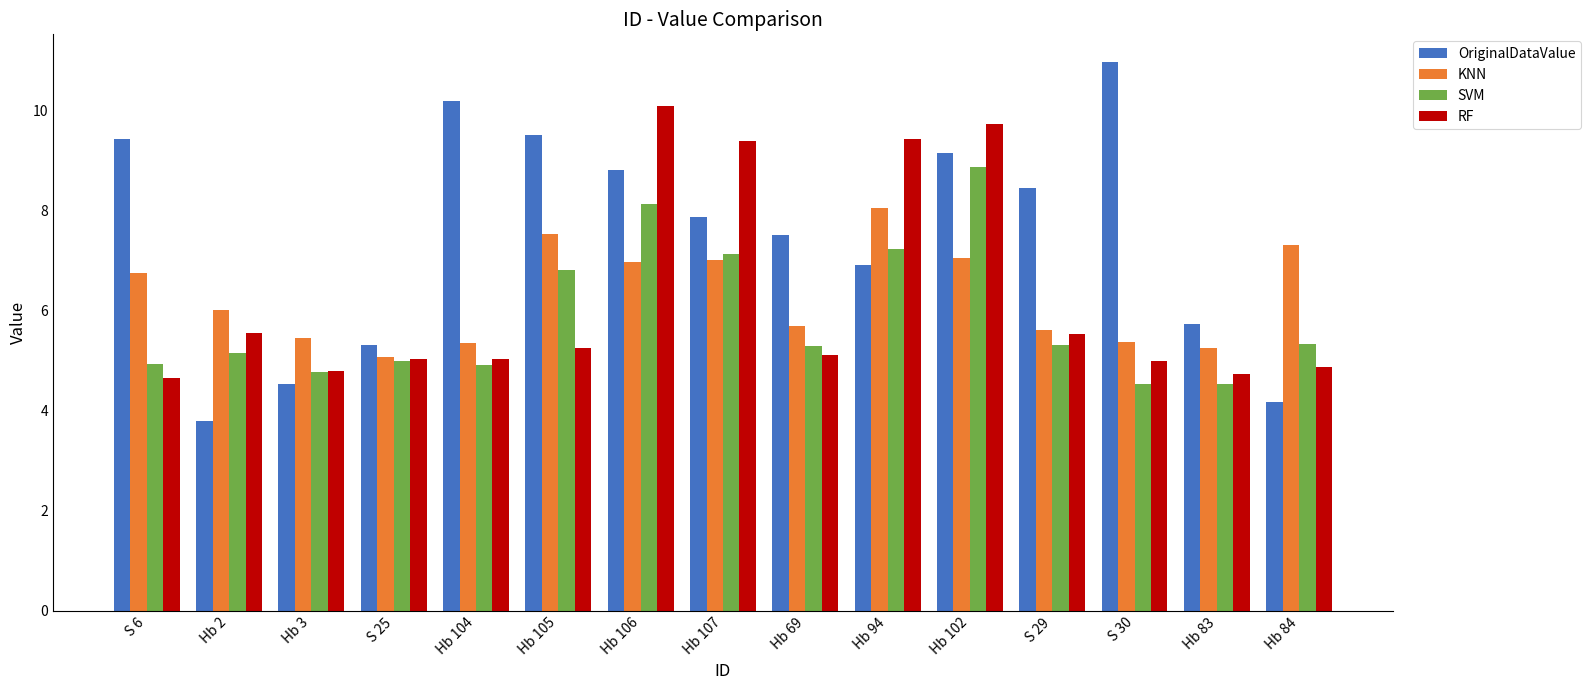

What is the average value of the OriginalDataValue series?

7.5